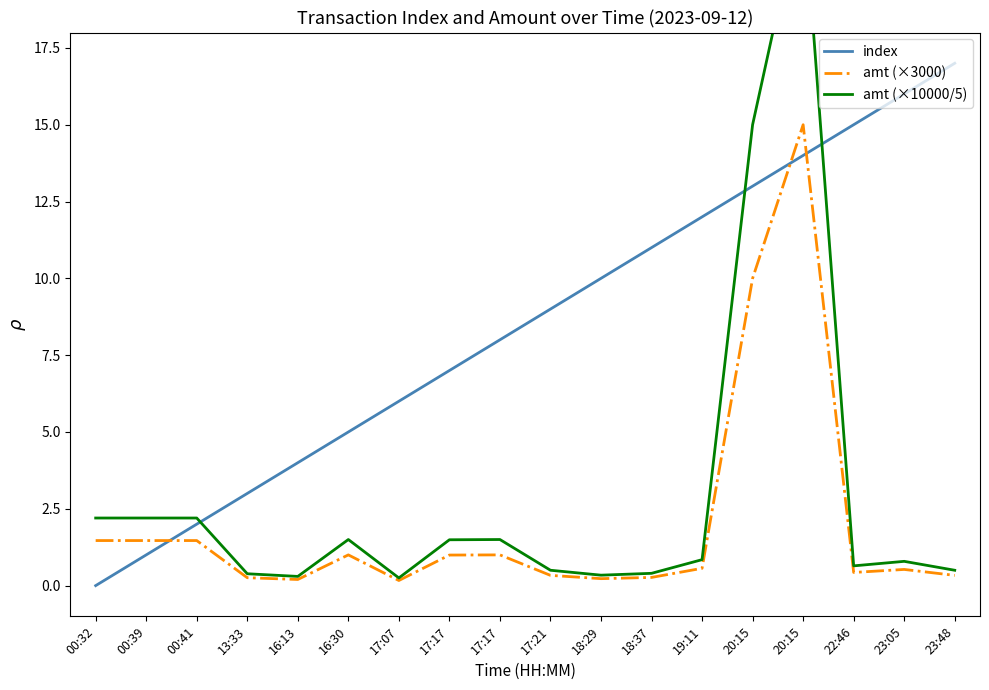

Between which two adjacent categories do index and amt (×3000) first intersect?

00:39 and 00:41